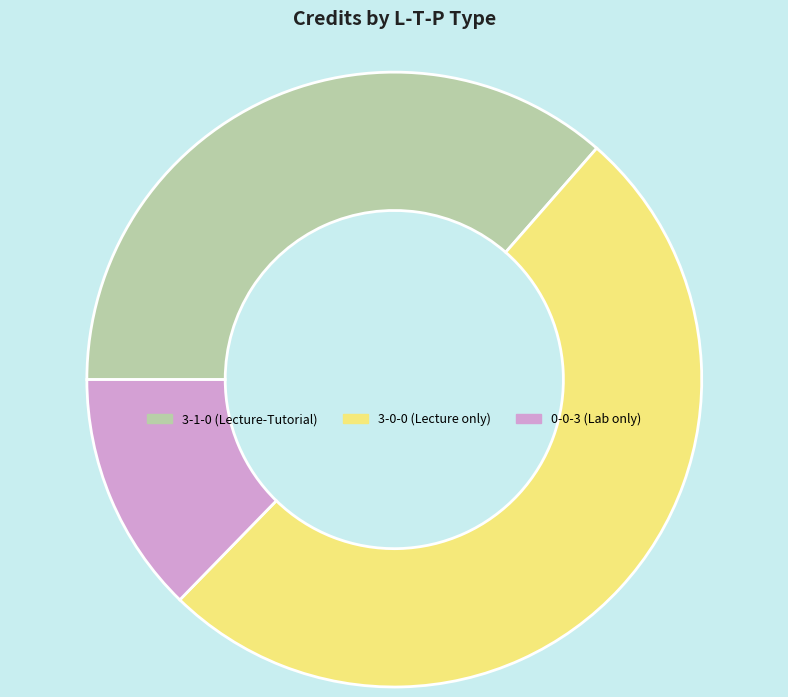

Do 3-0-0 (Lecture only) and 0-0-3 (Lab only) together represent more than half of the pie?

Yes